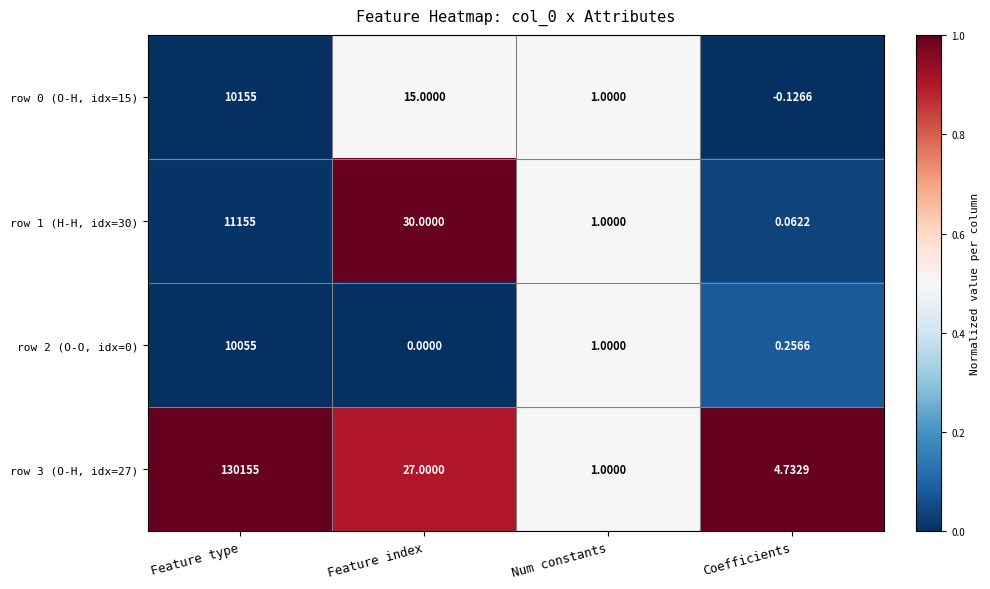

Which series has the largest range (max minus min)?

row 3 (O-H, idx=27)